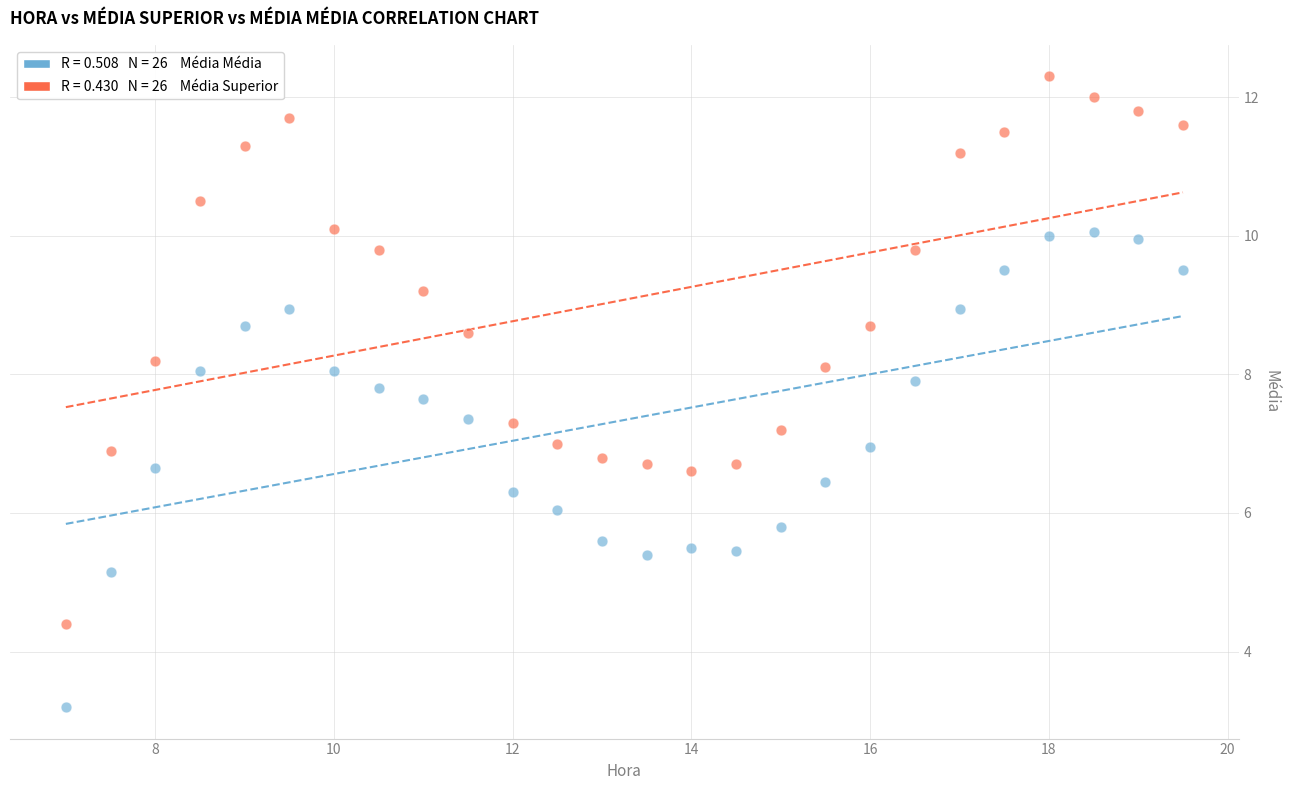

Across all data points, what is the range of Y values (max minus min)?

9.1